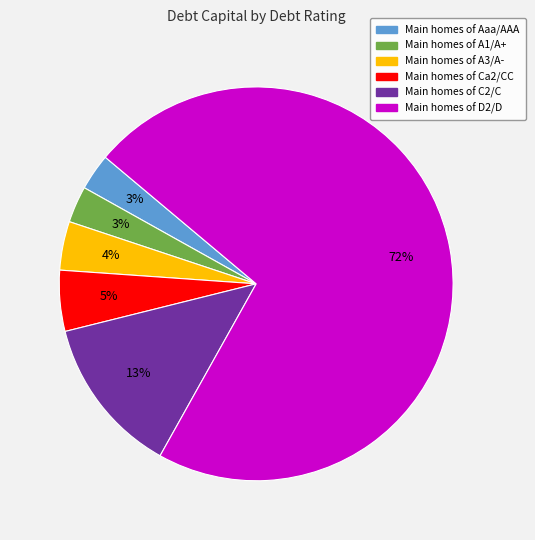

Count the number of slices in the pie.

6